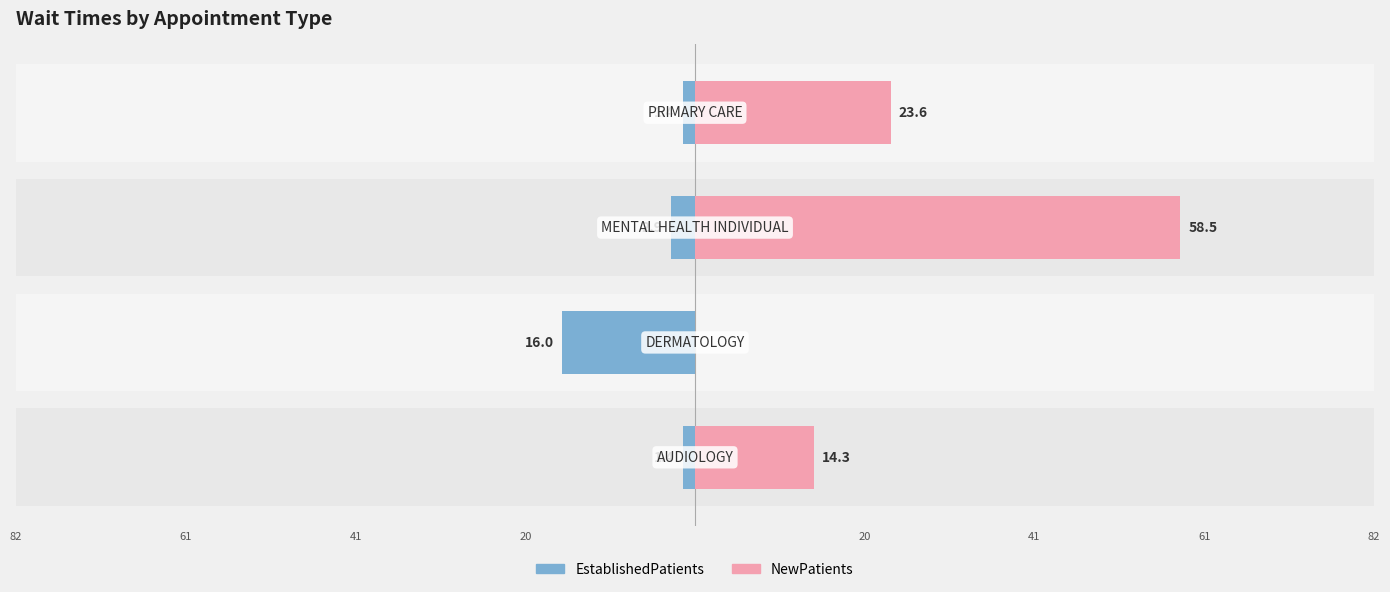

Which series has the widest spread of values?

NewPatients